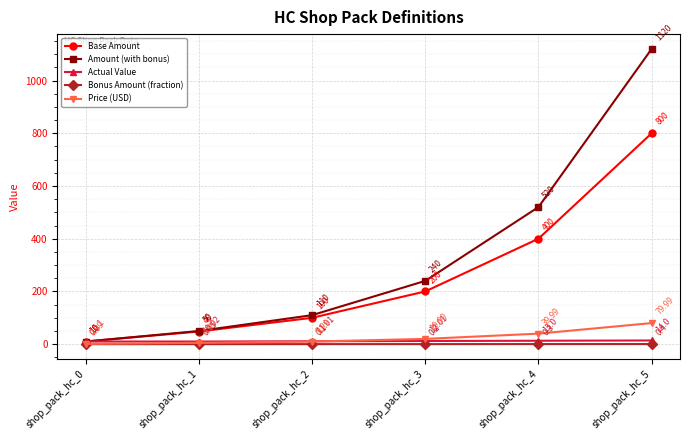

What is the maximum value for Price (USD)?

80.0